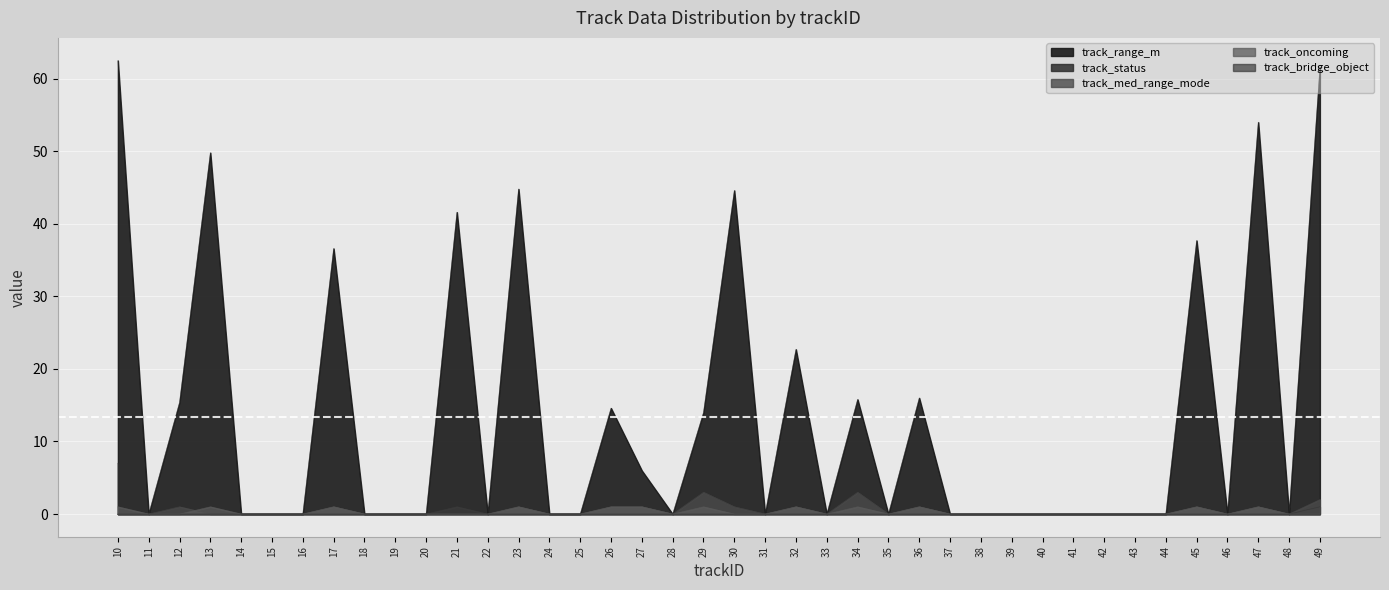

The track_oncoming series shows 0.5 at 34. True or false?

False